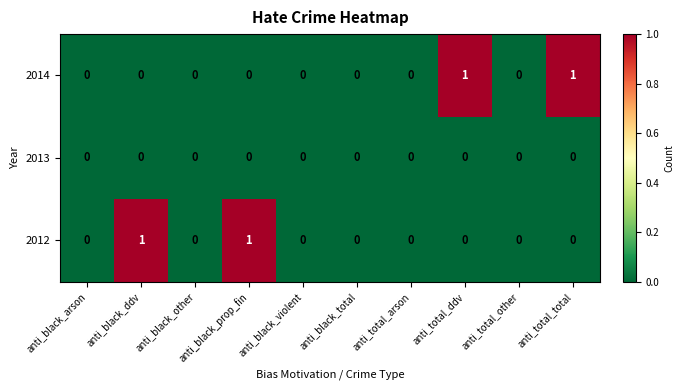

Is it true that 2012 equals 1 at anti_black_ddv?

True